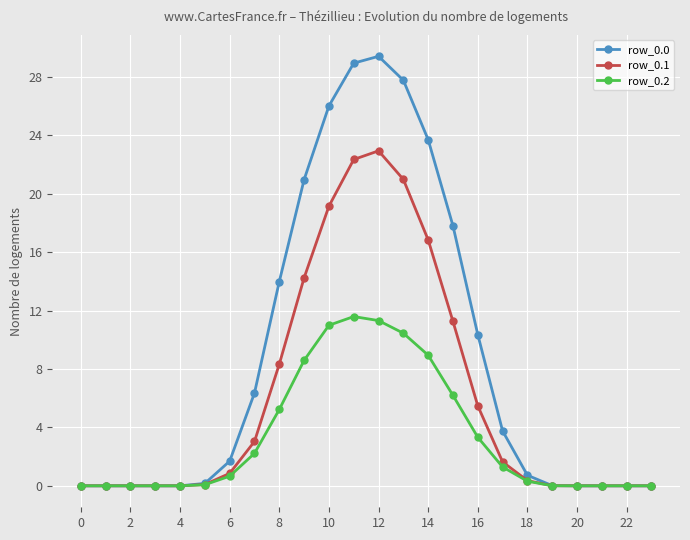

What is the maximum value for row_0.1?

22.9